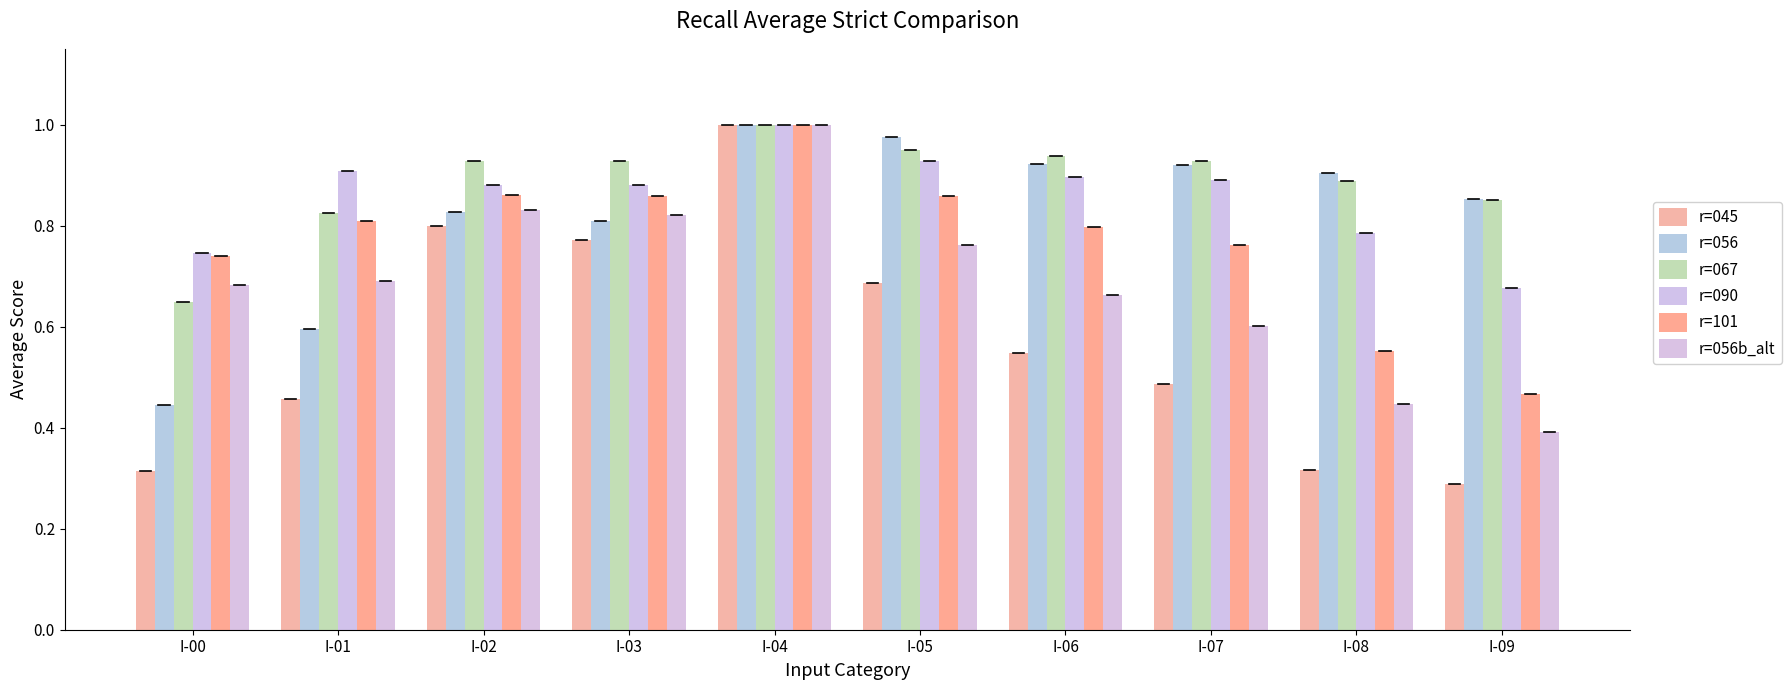

Is the value of r=067 at I-00 greater than the value of r=056 at I-02?

No